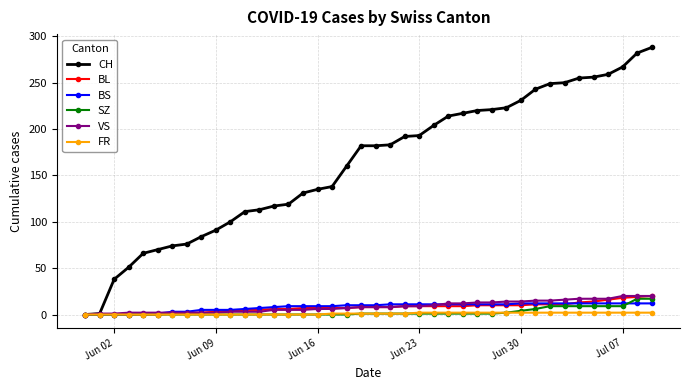

How many data points does each series have?

40